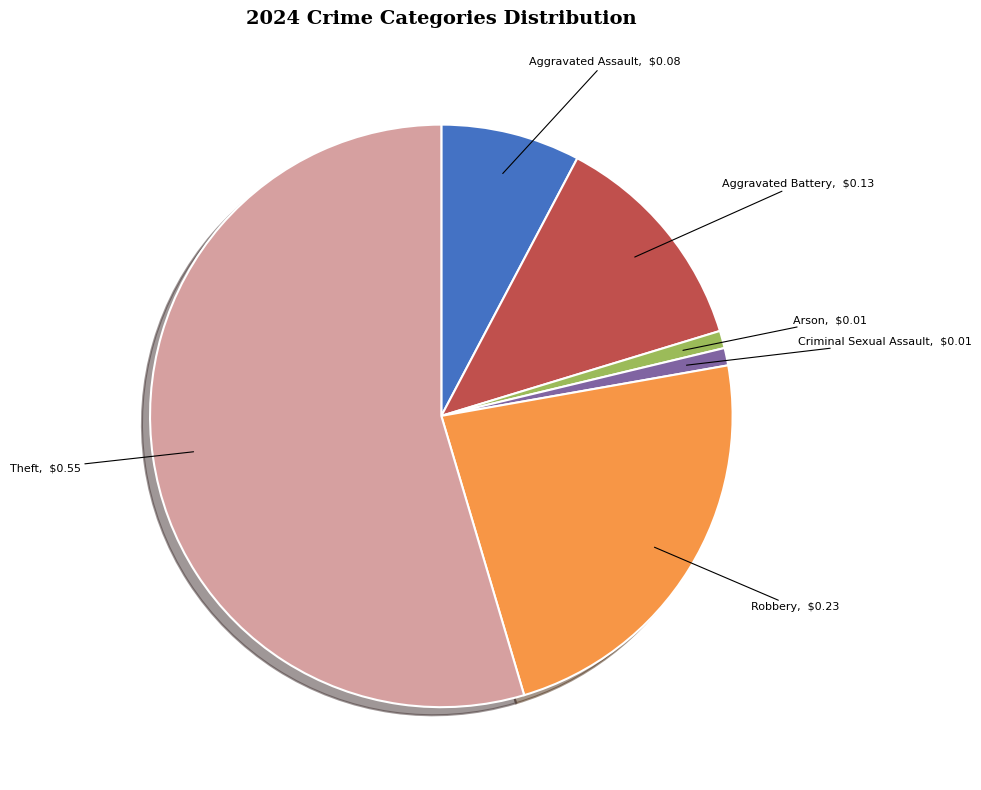

How many segments does this pie chart have?

6